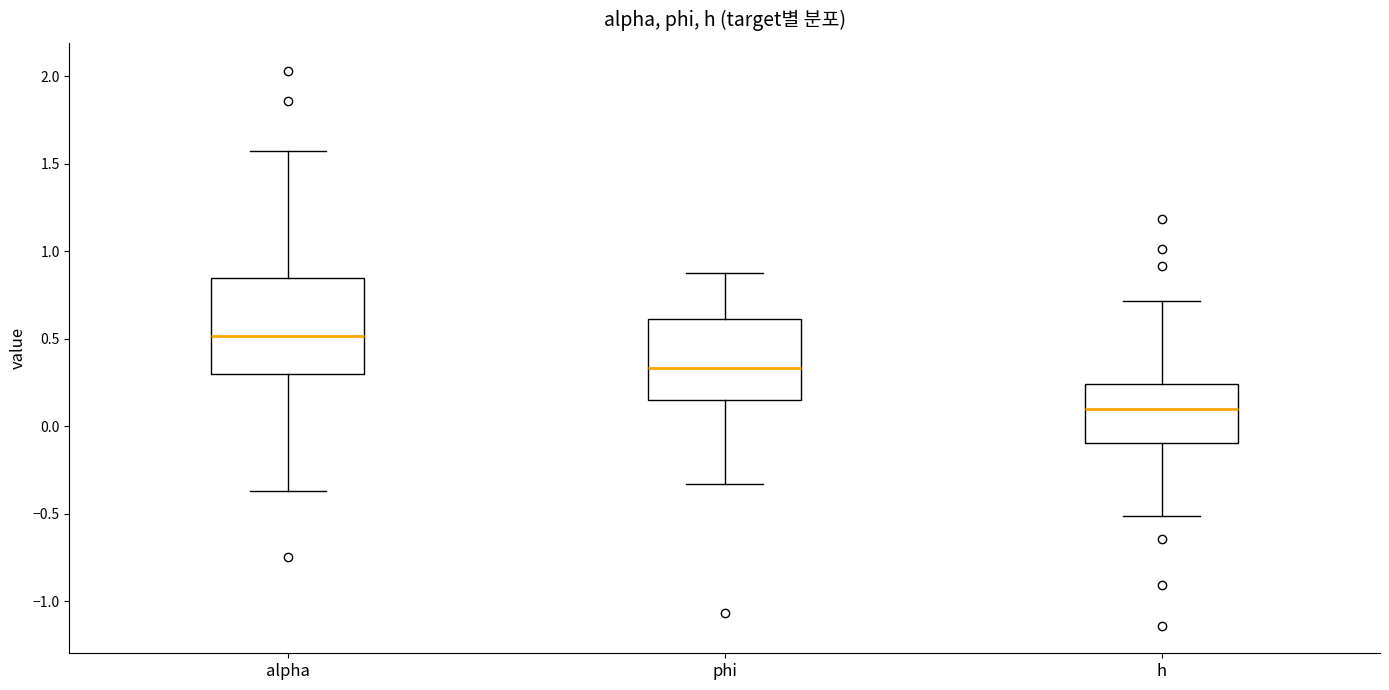

Reading left to right, read every box against the y-axis: the position of its median line, the range the box covers, and the ends of its whiskers. The values are not printed on the chart, so give them approximately, as read against the axis.

alpha: median 0.50, box 0.30 to 0.85, whiskers -0.35 to 1.55
phi: median 0.35, box 0.15 to 0.60, whiskers -0.35 to 0.90
h: median 0.10, box -0.10 to 0.25, whiskers -0.50 to 0.70